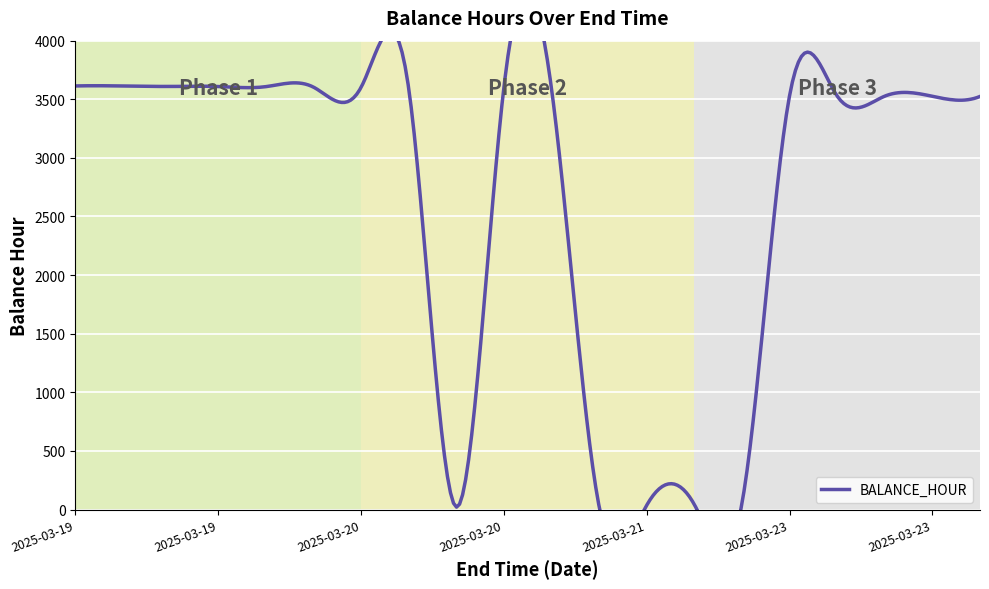

How many lines are shown in the chart?

1